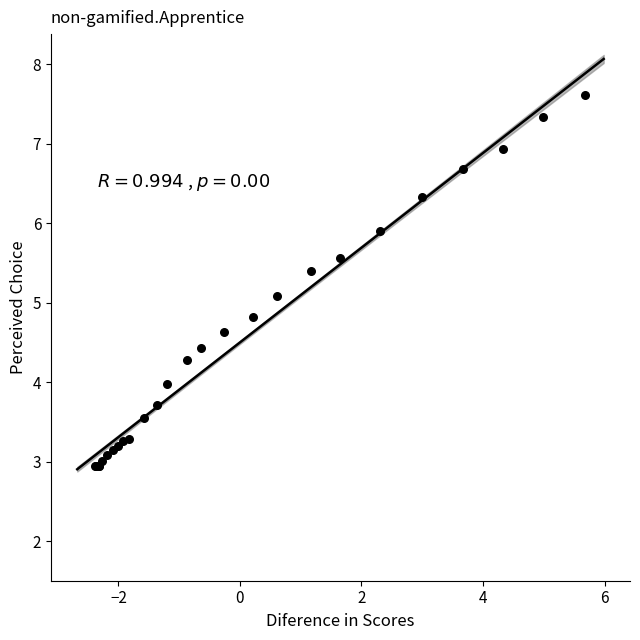

What Y value in the scatter plot is closest to 5?

5.1